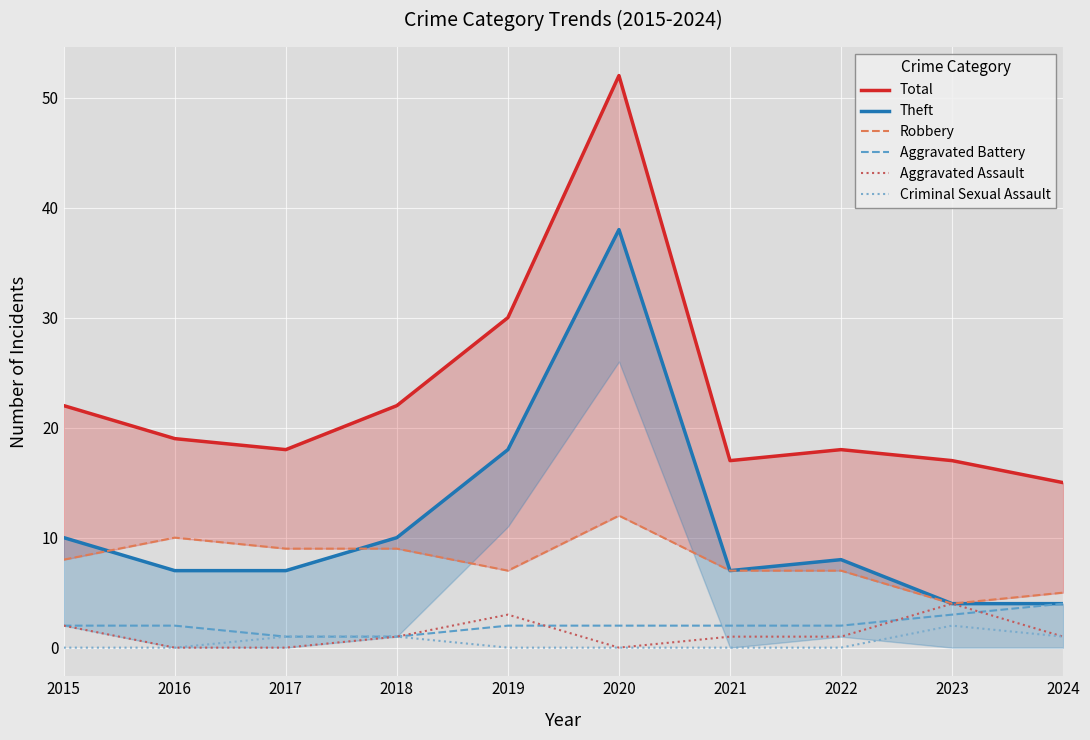

At which label does Robbery reach its minimum?

2023